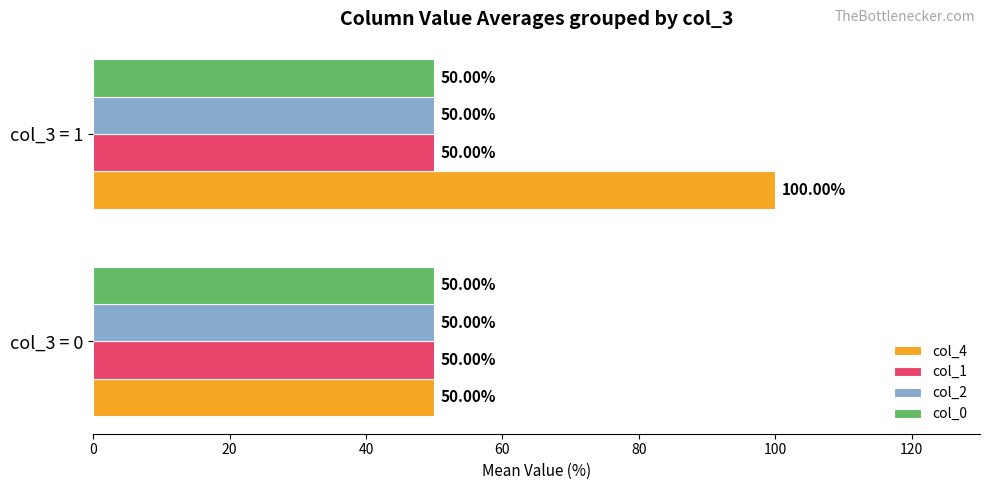

Which series has the widest spread of values?

col_4